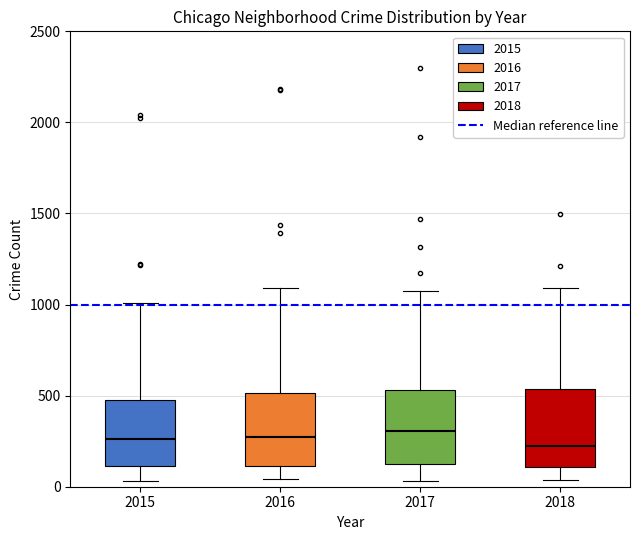

Where does the upper whisker of the box at x = 2017 end on the y-axis? The values are not printed on the chart, so give them approximately, as read against the axis.

1050